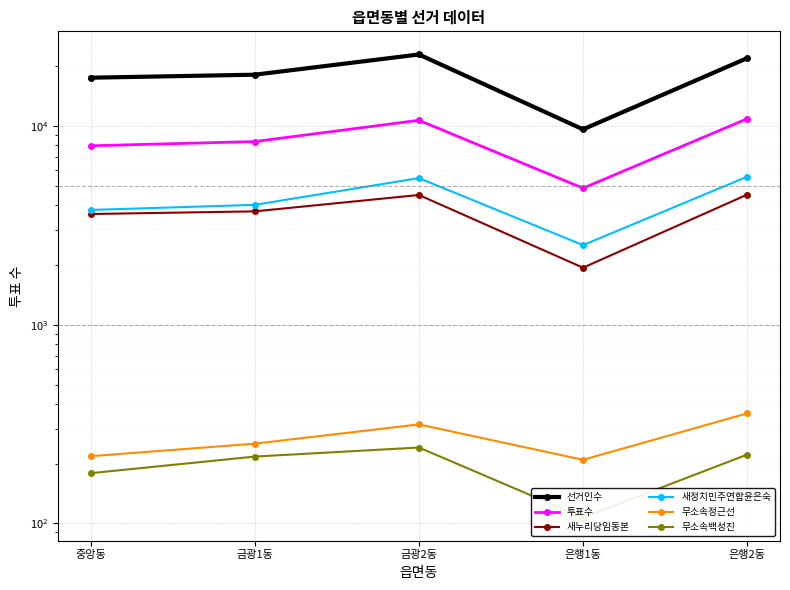

True or false: 무소속백성진 and 무소속정근선 intersect in this chart.

False